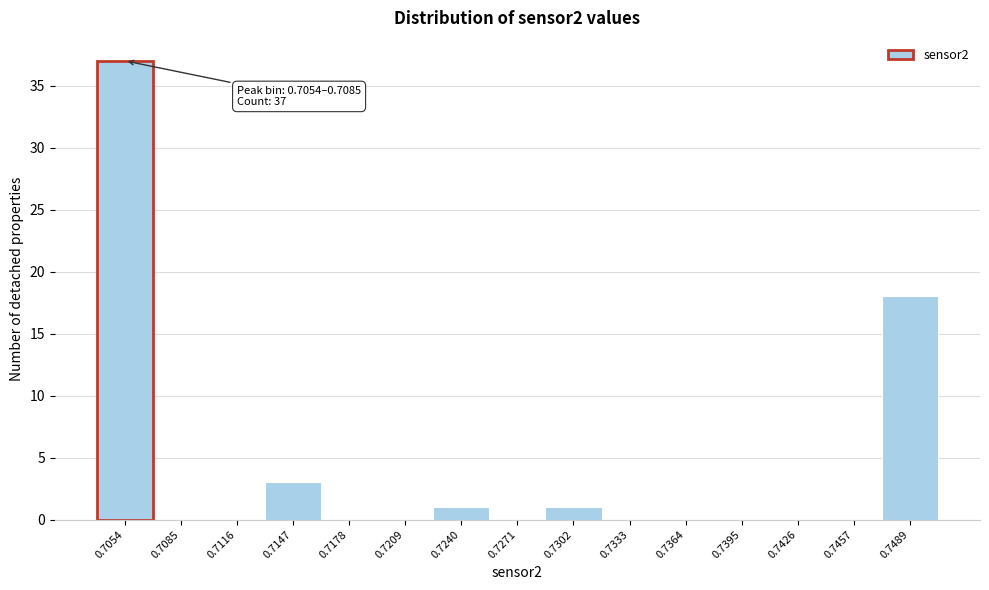

Reading left to right, extract all data points from this chart.

0.7054=37	0.7085=0	0.7116=0	0.7147=3	0.7178=0	0.7209=0	0.7240=1	0.7271=0	0.7302=1	0.7333=0	0.7364=0	0.7395=0	0.7426=0	0.7457=0	0.7489=18